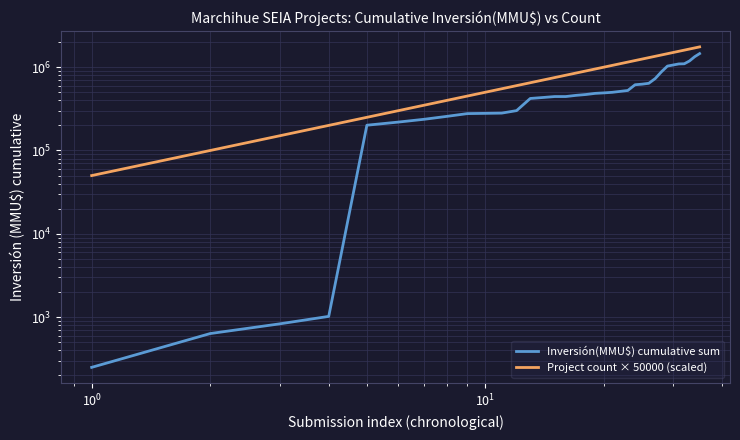

True or false: Project count × 50000 (scaled) and Inversión(MMU$) cumulative sum intersect in this chart.

False